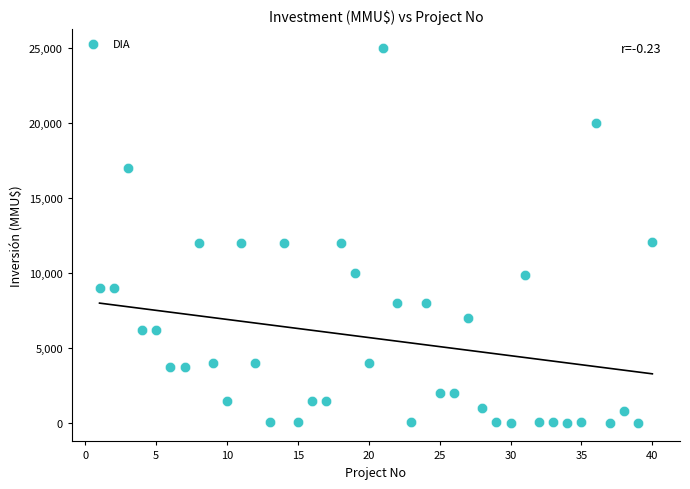

What is the range of Y values (max minus min)?

24963